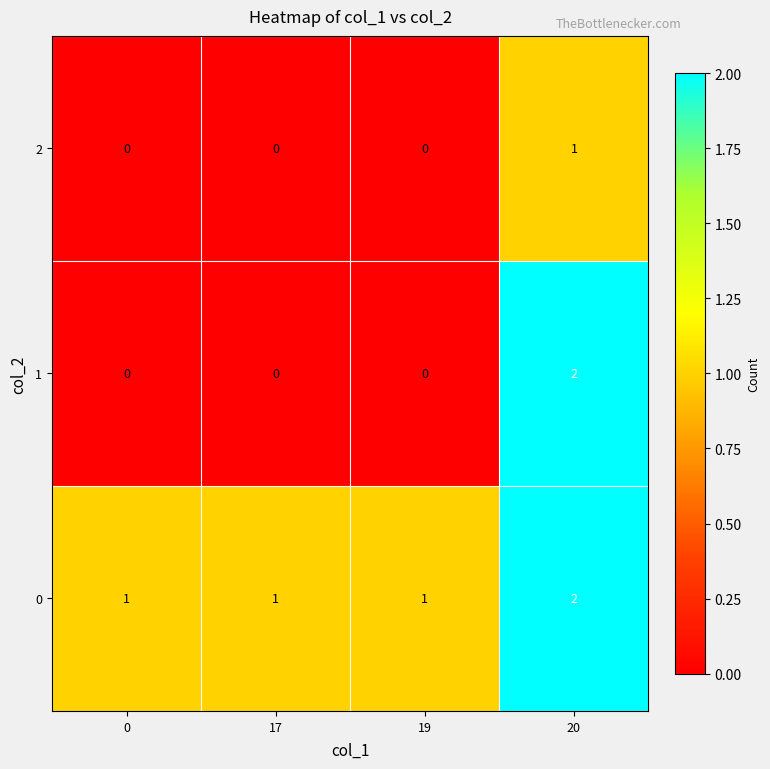

What is the spread (max minus min) of values at 17?

1